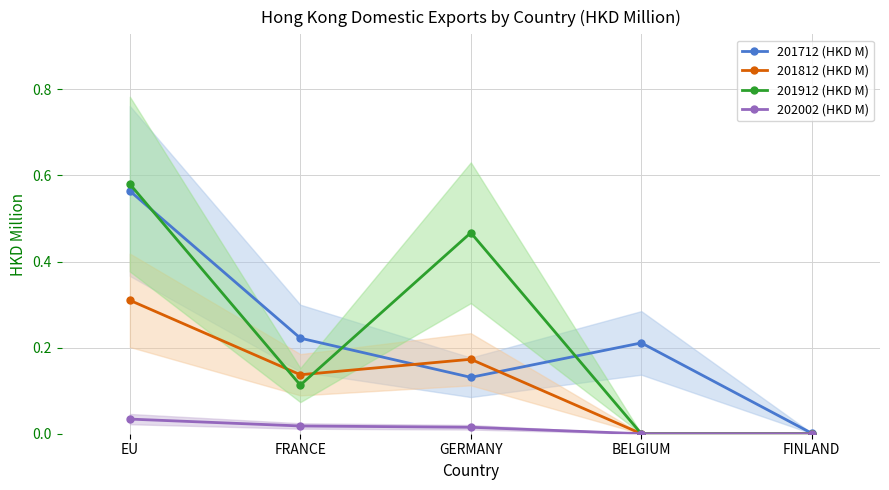

Reading right to left, transcribe all the data shown in this chart.

201712 (HKD M): 0.0	0.2	0.1	0.2	0.6
201812 (HKD M): 0.0	0.0	0.2	0.1	0.3
201912 (HKD M): 0.0	0.0	0.5	0.1	0.6
202002 (HKD M): 0.0	0.0	0.0	0.0	0.0